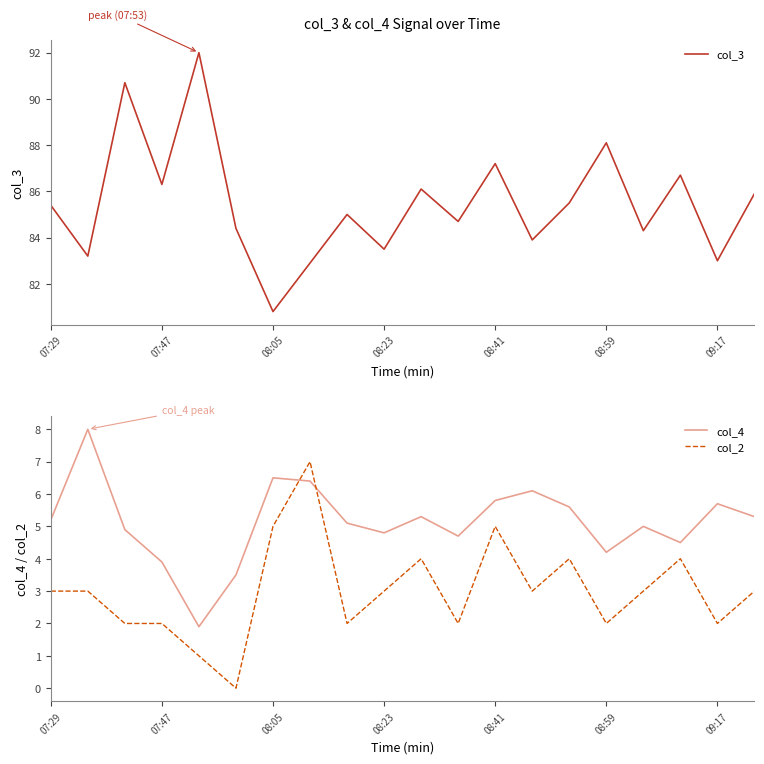

True or false: col_4 has a value of 5.8 at 08:41.

True